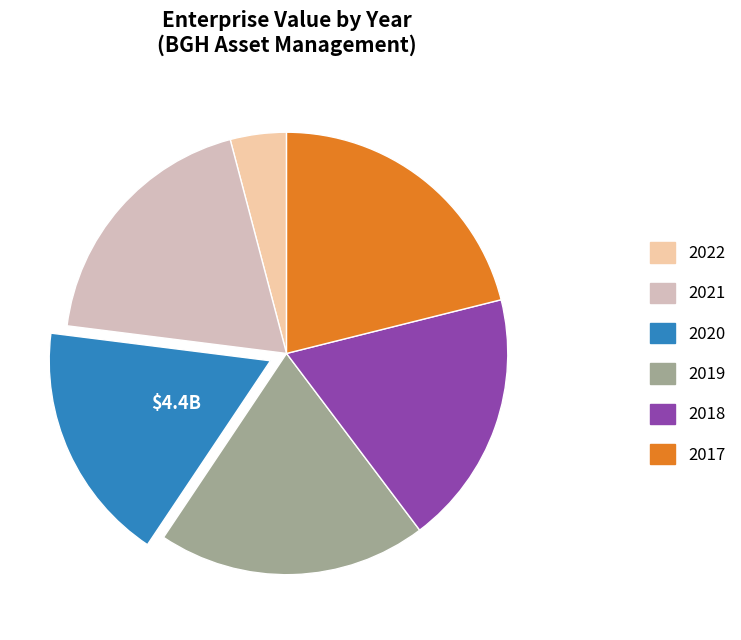

Is it true that 2017 is 32% of the pie?

False